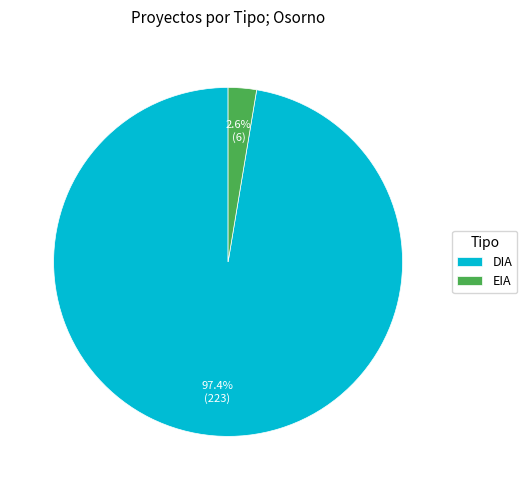

Do EIA and DIA together represent more than half of the pie?

Yes